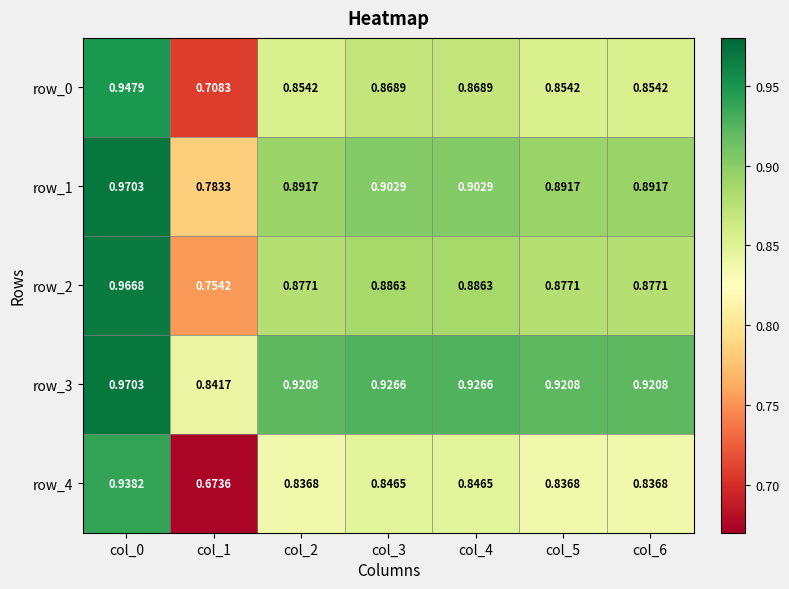

How many data points does each series have?

7